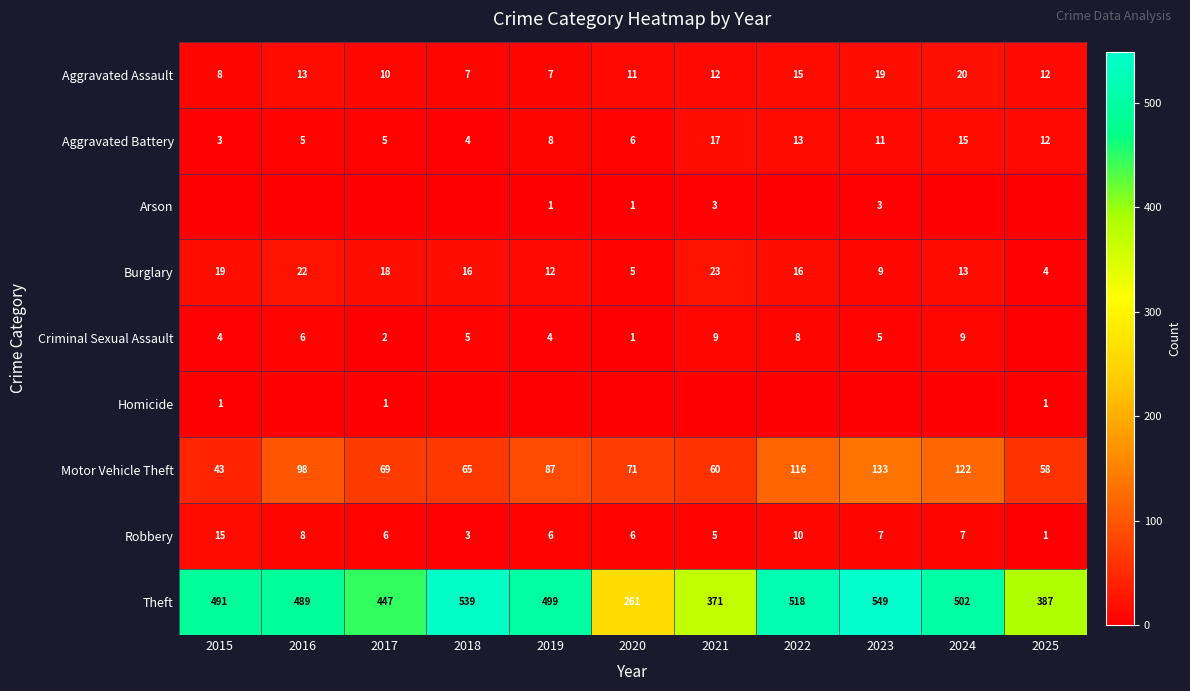

Count the number of categories in the chart.

11